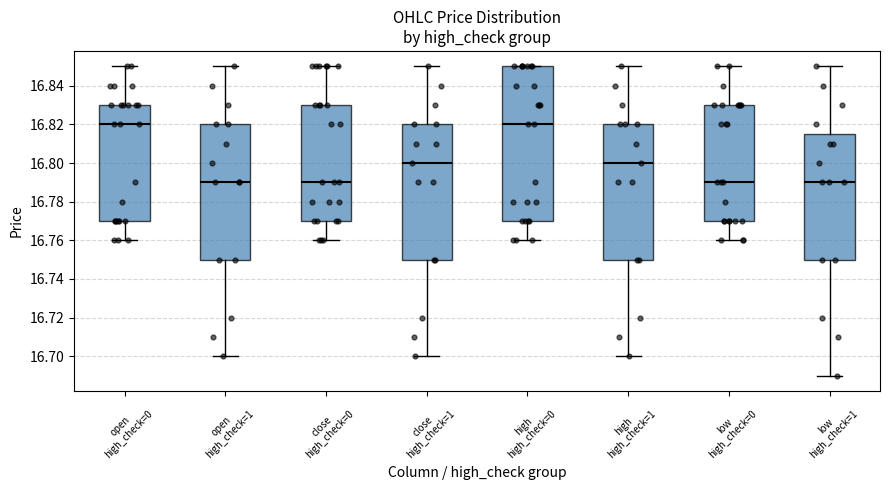

Where does the upper whisker of the box for close high_check=1 end on the y-axis? The values are not printed on the chart, so give them approximately, as read against the axis.

16.850